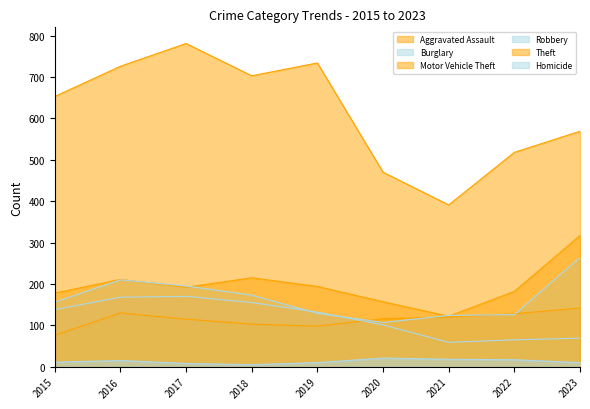

Reading right to left, transcribe all the data shown in this chart.

Aggravated Assault: 142	128	120	116	98	103	115	130	76
Burglary: 69	65	59	101	132	155	170	168	138
Motor Vehicle Theft: 317	182	122	157	194	215	192	211	178
Robbery: 264	126	124	107	129	173	195	210	156
Theft: 569	518	391	470	734	703	781	726	653
Homicide: 10	17	18	21	10	5	8	15	11